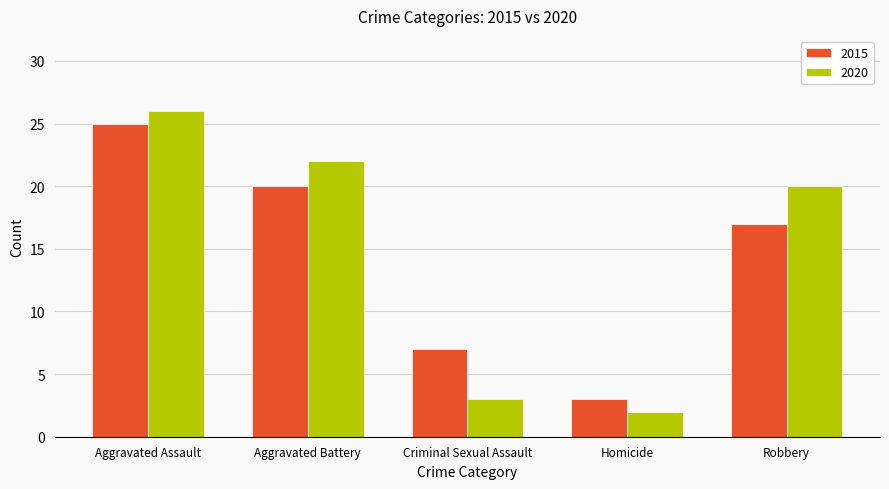

At which label does 2015 reach its minimum?

Homicide